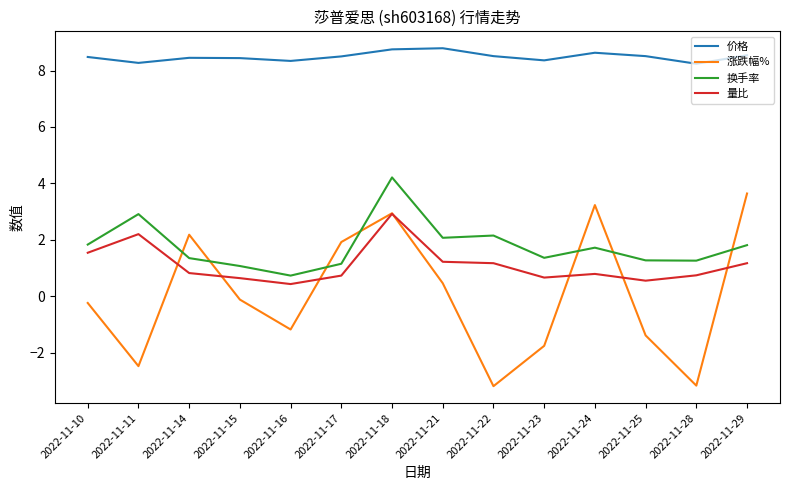

Where is 涨跌幅% nearest to the value 0?

2022-11-15